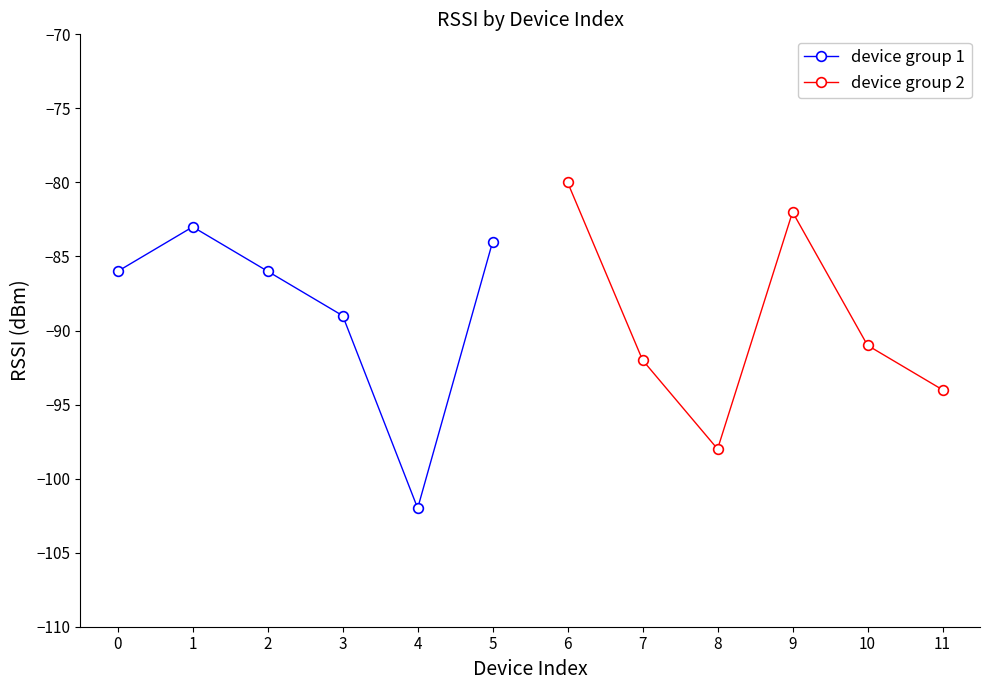

Rank the series by their average value, from highest to lowest.

device group 1, device group 2